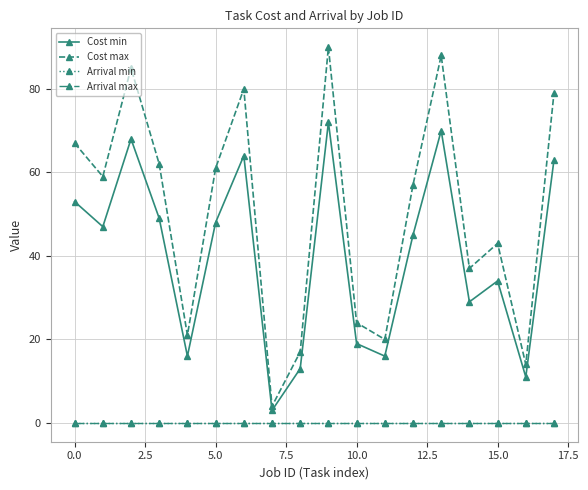

Is this an area chart (filled region under the line)?

No